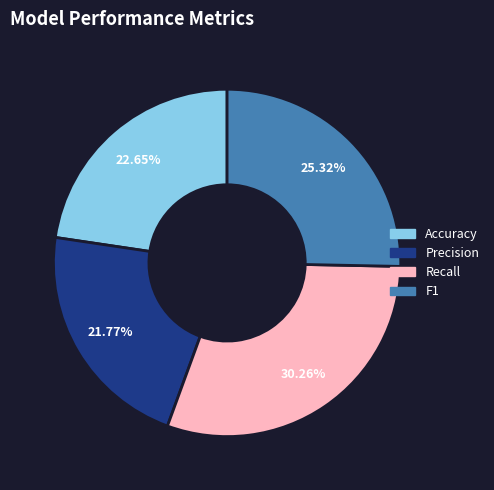

Which category has the smallest portion of the pie?

Precision